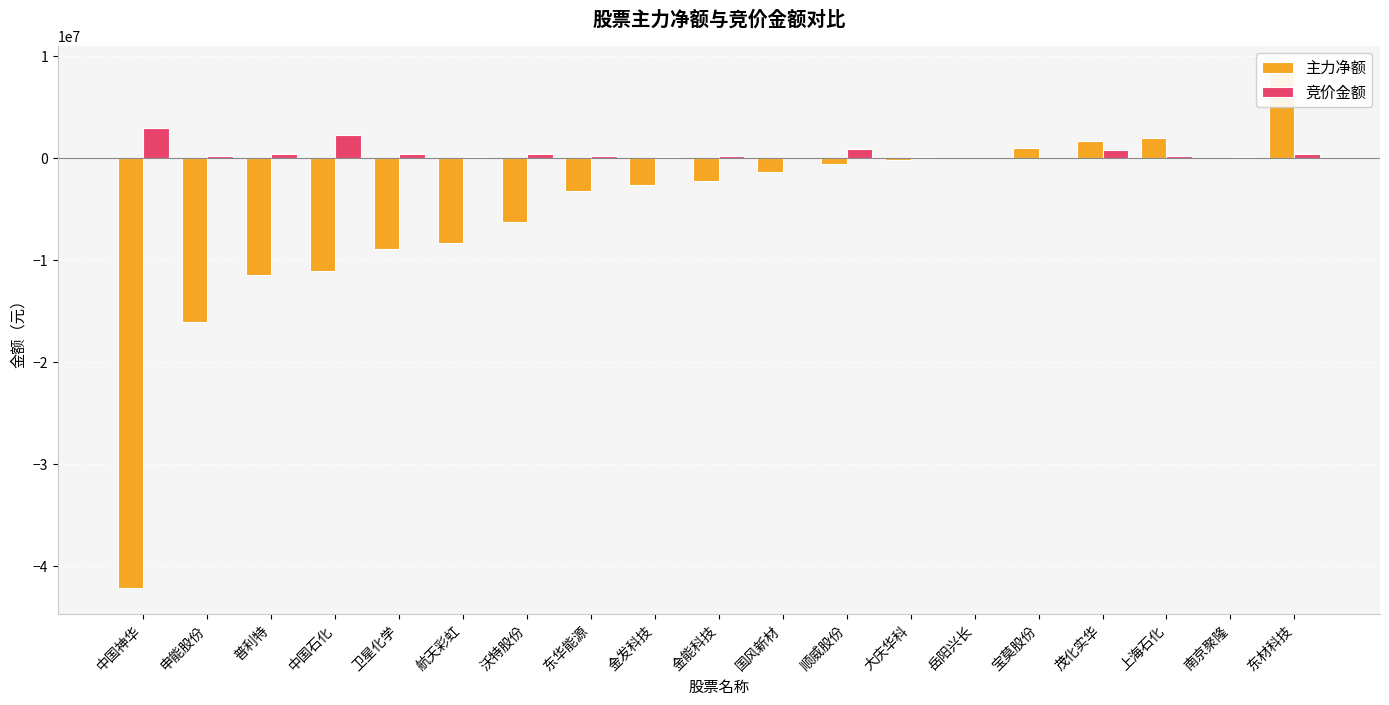

What is the difference between the second highest and second lowest values in the 主力净额 series?

18064868